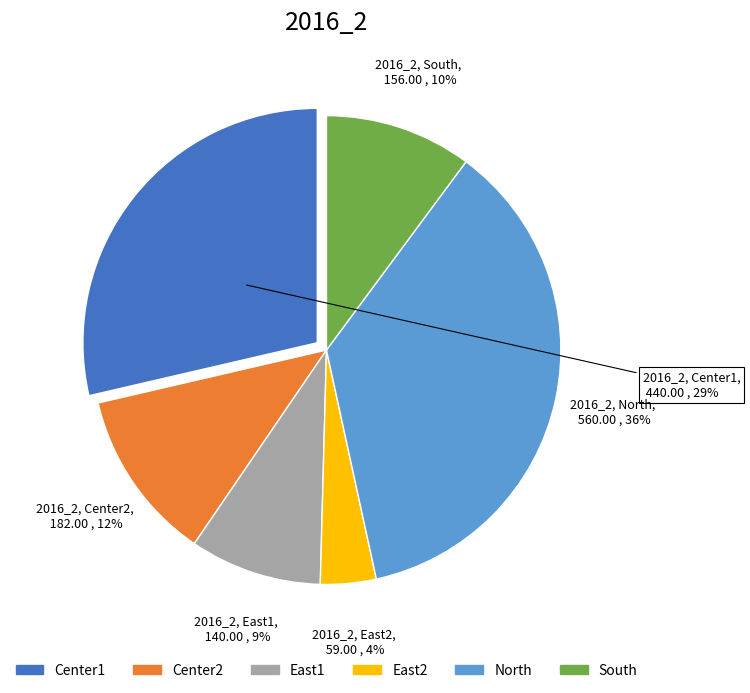

Is there any slice that represents more than half of the pie?

No